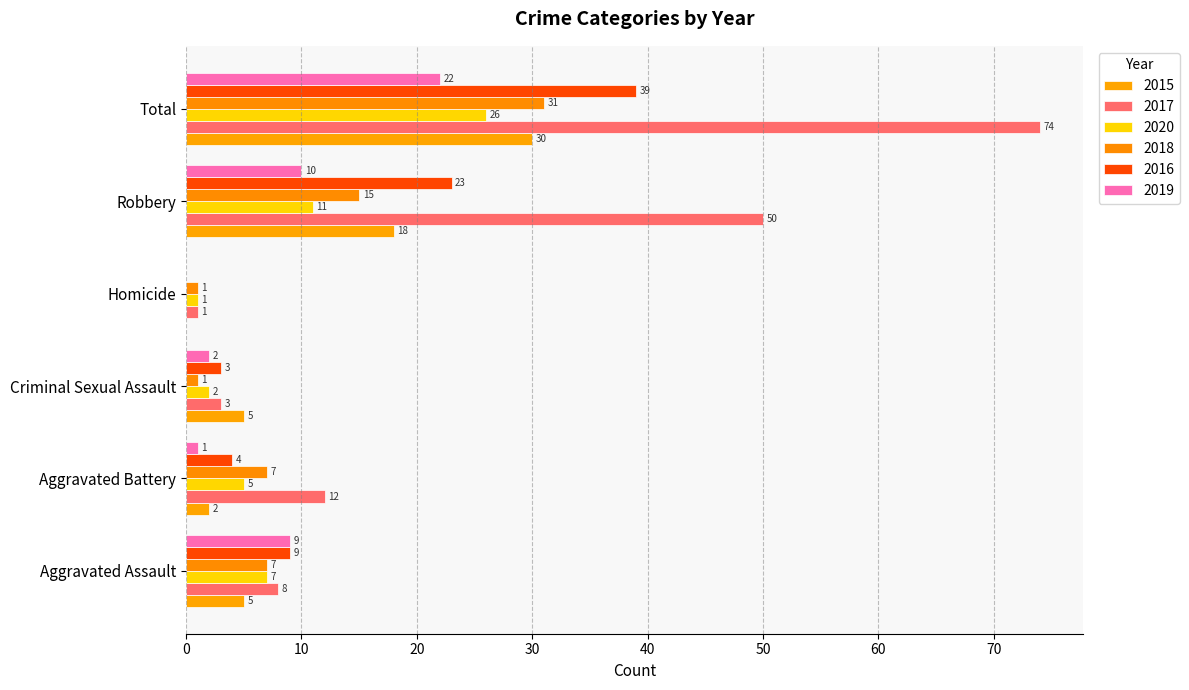

What is the sum of the 2017 values at Aggravated Assault and Total?

82